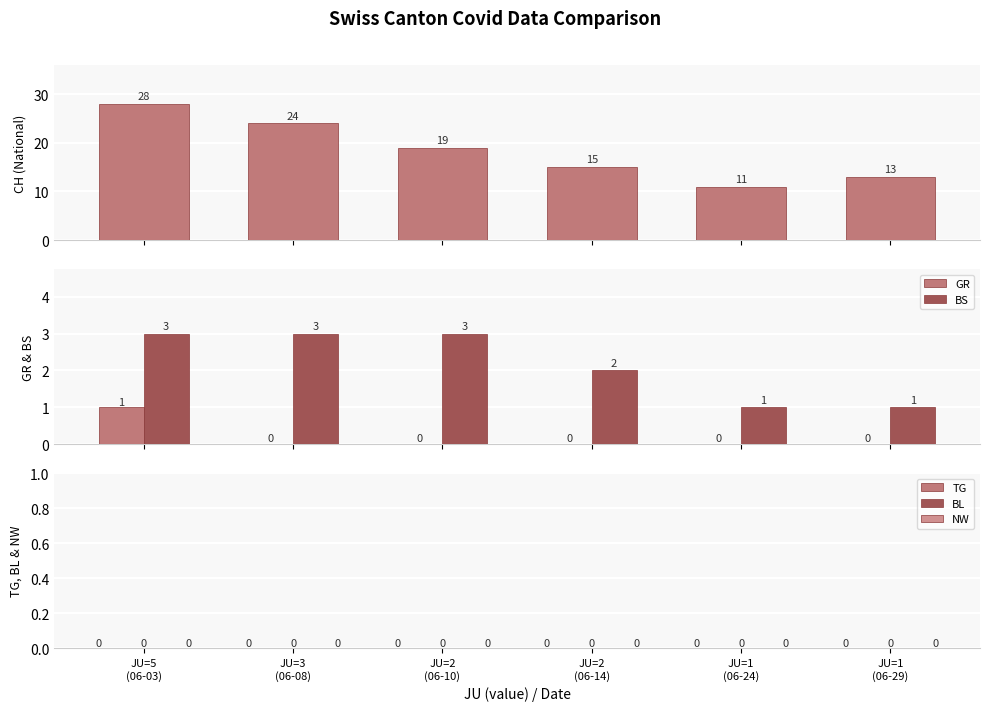

Which series has the largest total across all categories?

CH